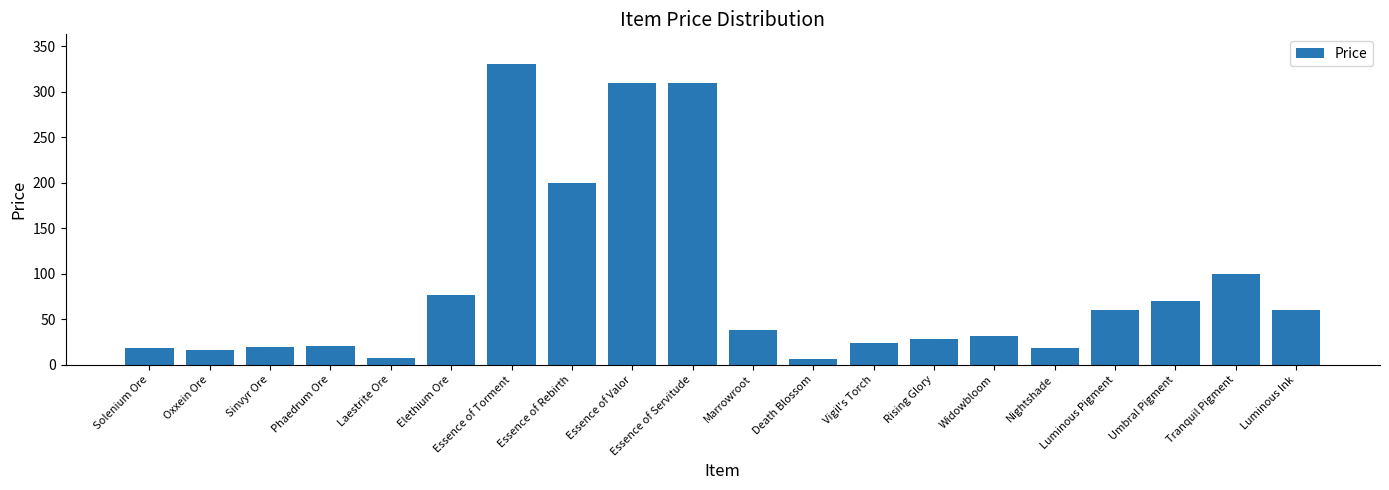

What is the ratio of the value at Tranquil Pigment to the value at Marrowroot?

2.6